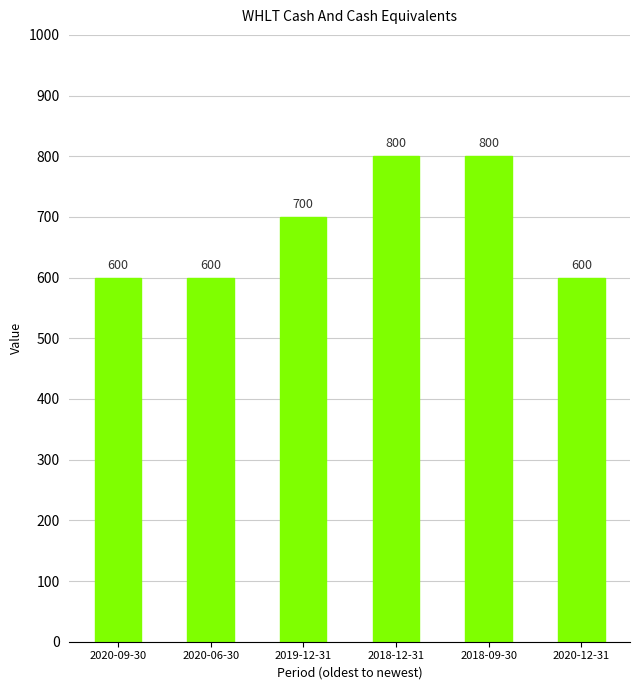

What is the smallest value displayed?

600